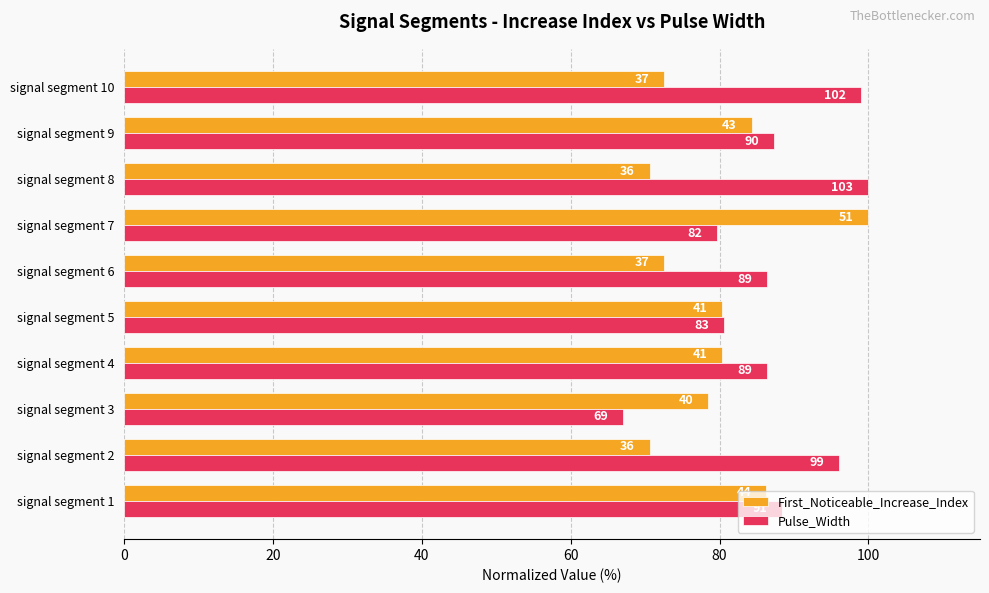

Rank the series by their maximum value, from lowest to highest.

First_Noticeable_Increase_Index, Pulse_Width